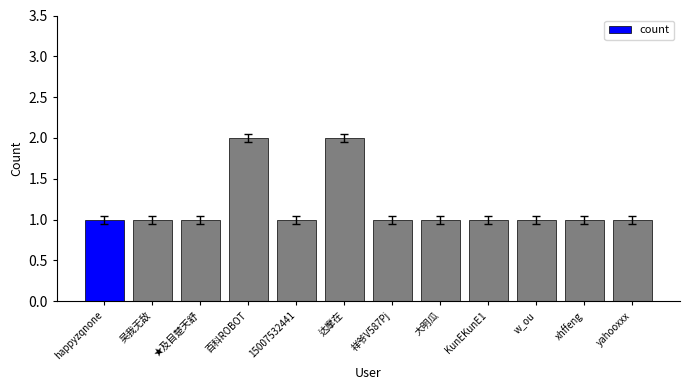

Is it true that the value at w_ou is 1?

True